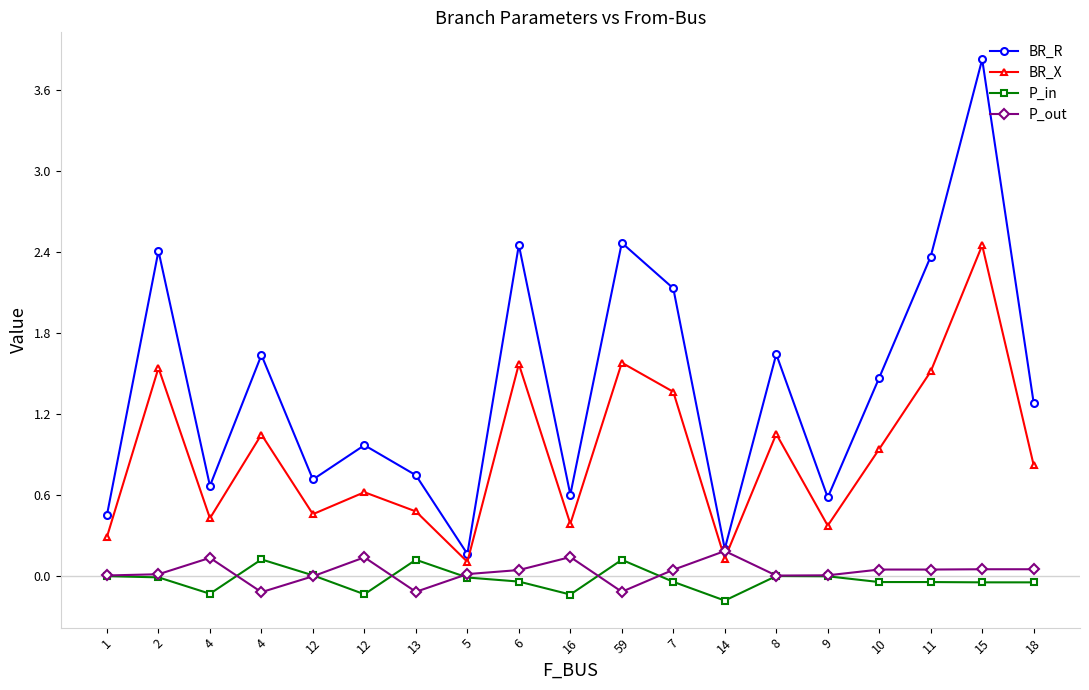

How many categories are shown in the chart?

19